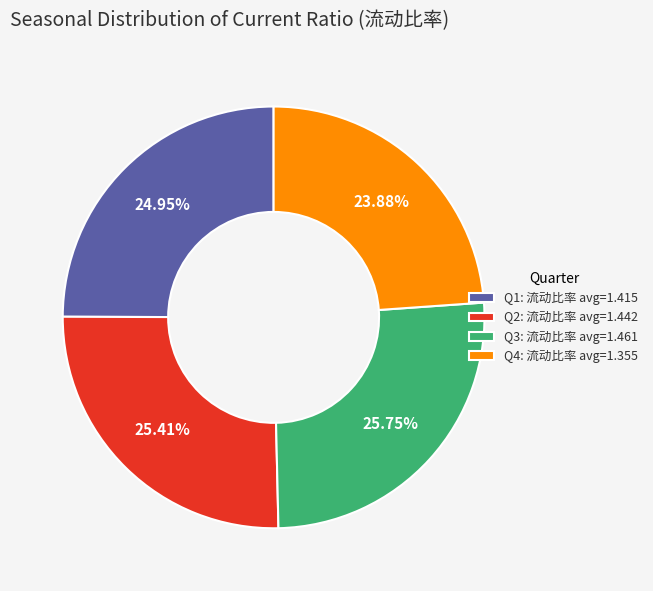

Does Q1: 流动比率 avg=1.415 represent more than half of the total?

No